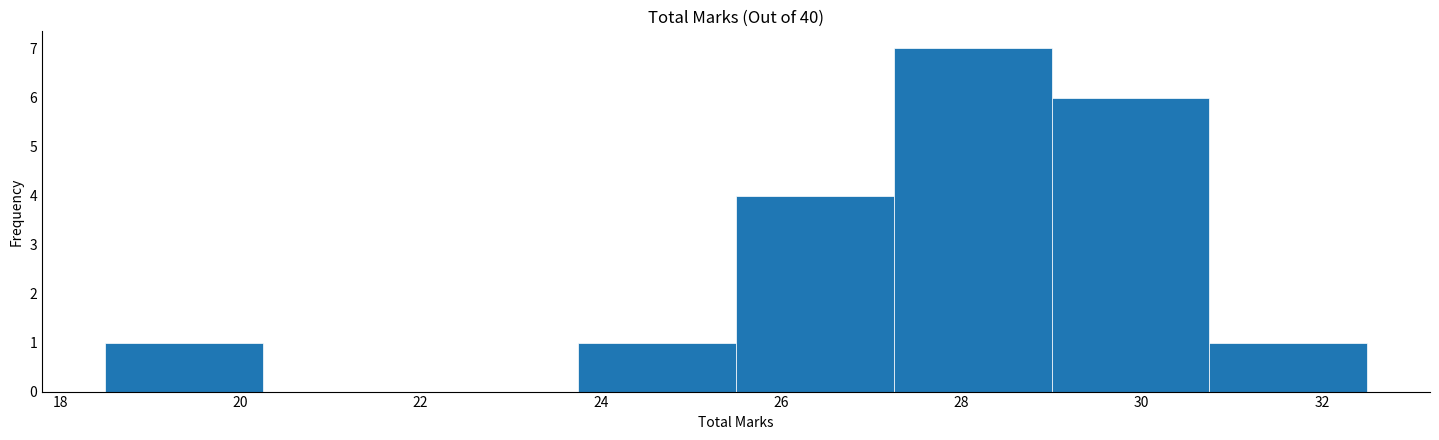

Which range on the x-axis has the tallest bar?

27.25 to 29.00